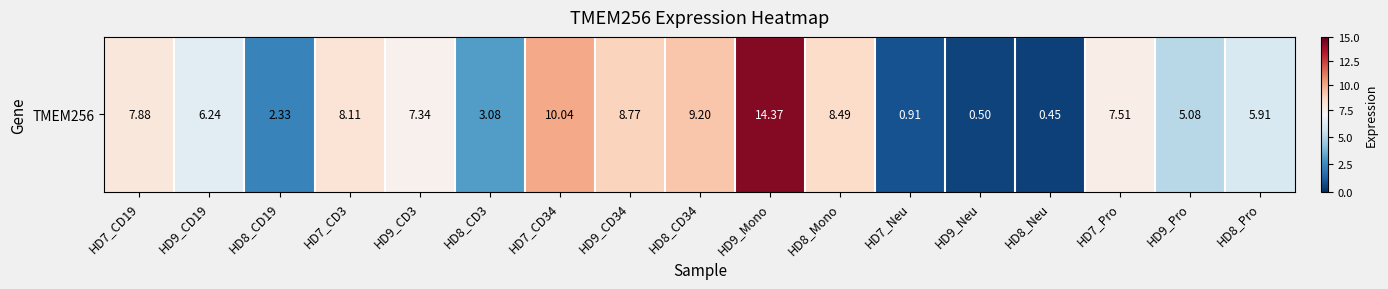

What is the difference between the maximum and minimum values?

13.9